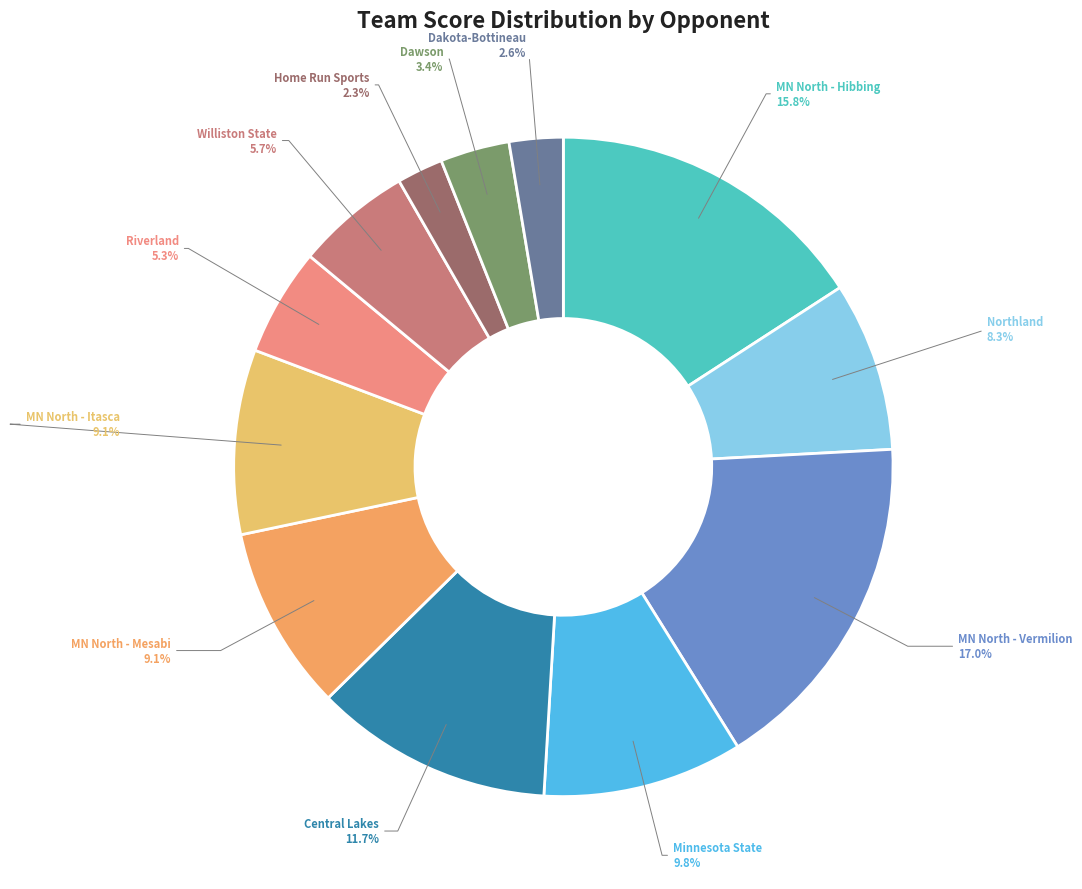

What is the ratio of the value at Riverland to the value at Northland?

0.6